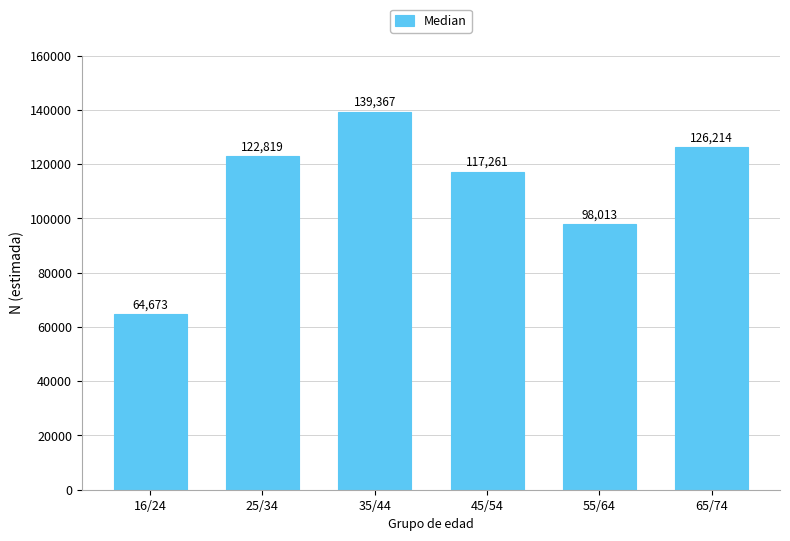

Reading left to right, list all the values displayed in this chart.

64673	122819	139367	117261	98013	126214